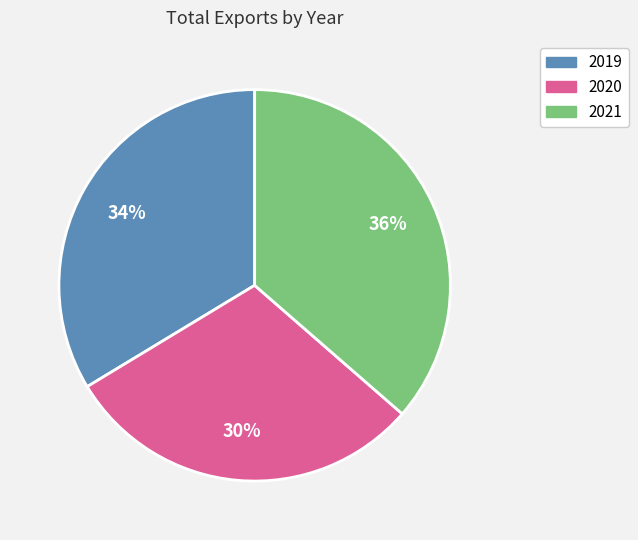

Is it true that 2019 is 34% of the pie?

True